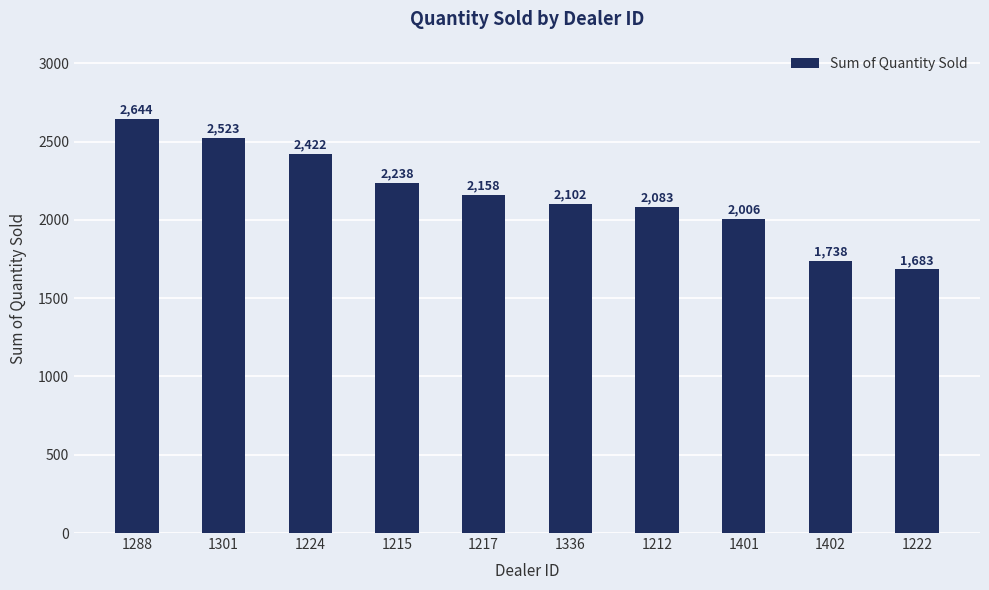

What is the change in value from 1301 to 1212?

-440